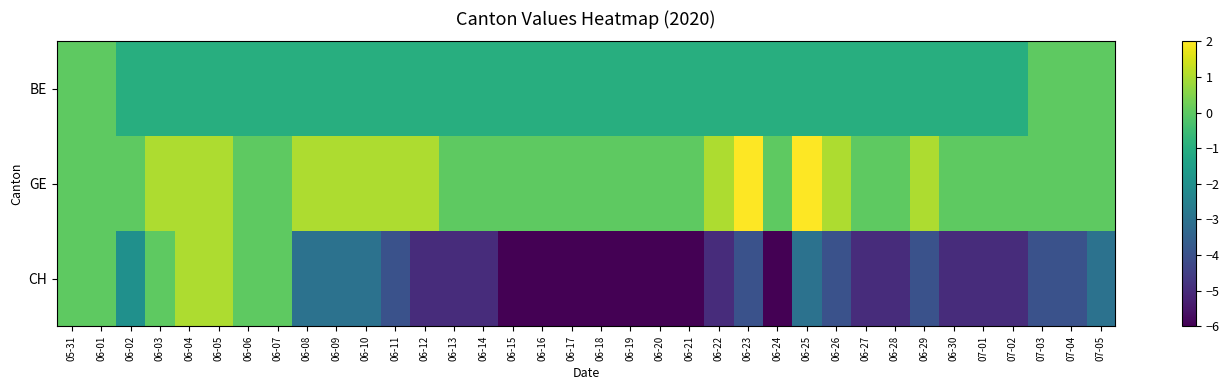

At 06-17, list the series in order from smallest to largest.

CH, BE, GE